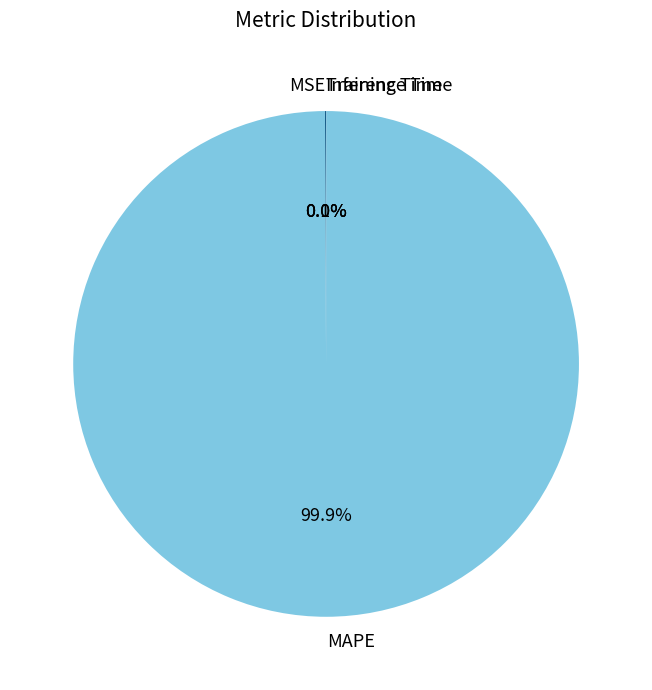

To the nearest percent, what percentage of the pie is MAPE?

100%